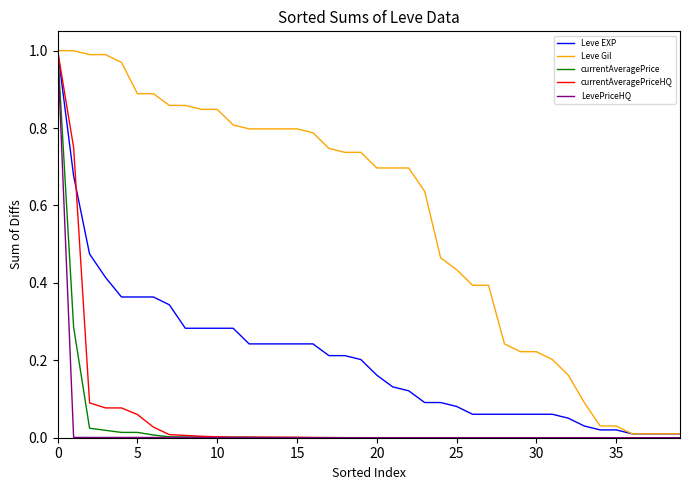

Does the chart have visible grid lines?

No